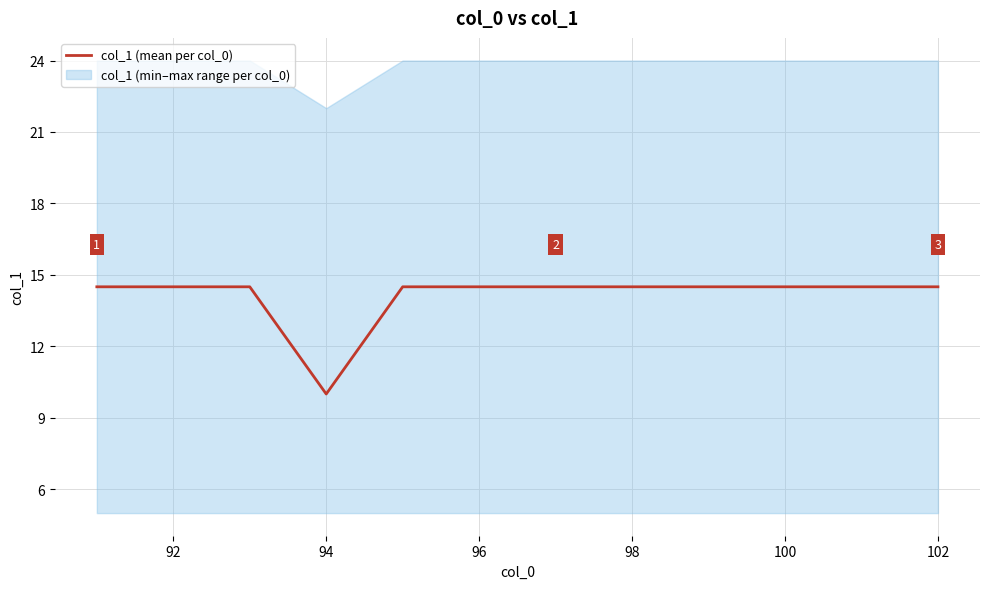

What is the difference between the second highest and minimum values?

4.5